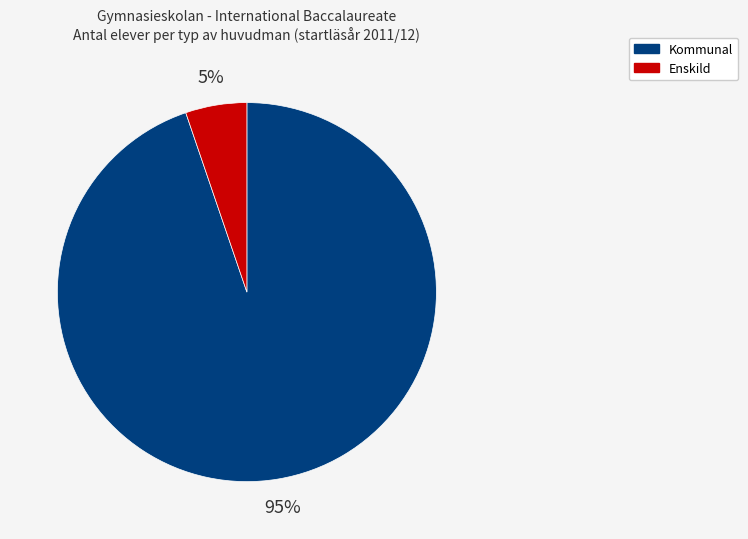

To the nearest percent, what is the average slice percentage?

50%